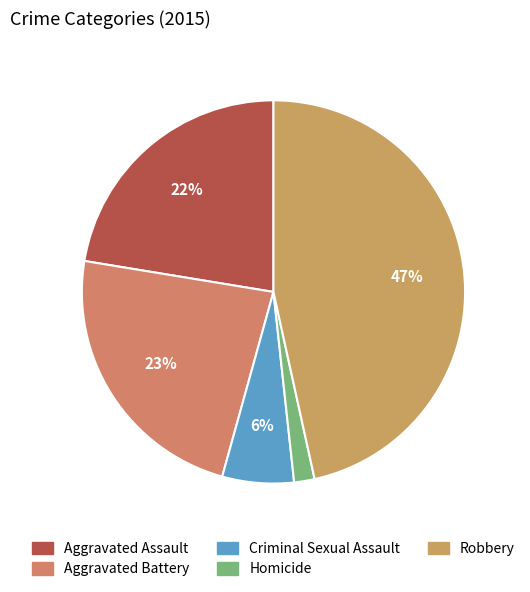

What is the ratio of the value at Robbery to the value at Aggravated Battery?

2.0